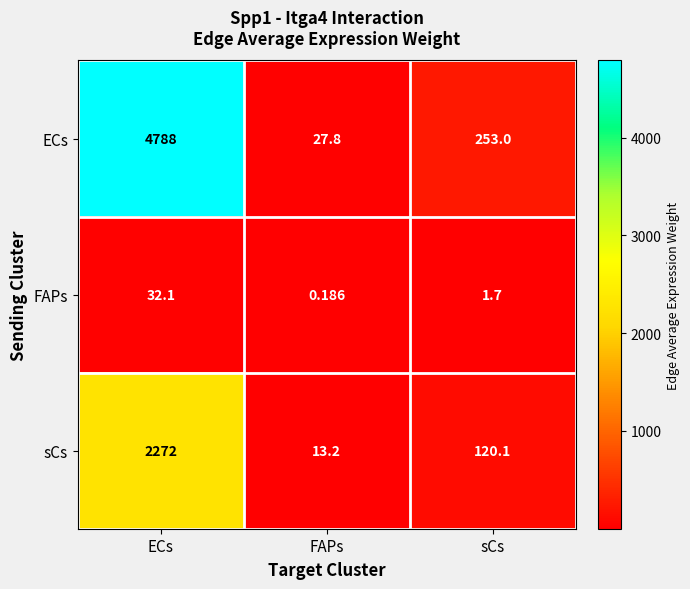

What is the difference between the highest and lowest values at FAPs?

27.6